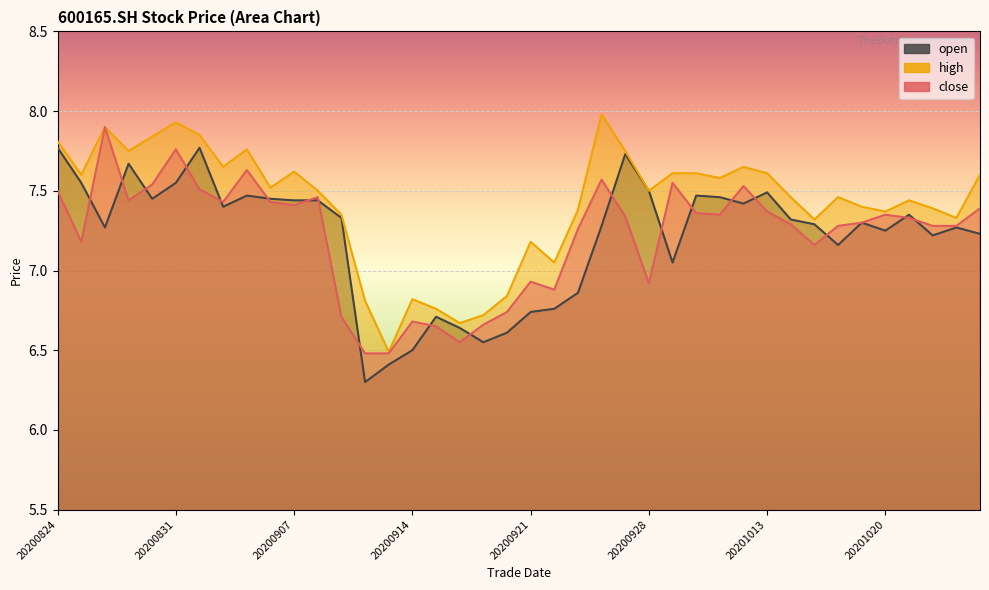

Reading left to right, transcribe all the data shown in this chart.

close: 7.5	7.2	7.9	7.4	7.5	7.8	7.5	7.4	7.6	7.4	7.4	7.5	6.7	6.5	6.5	6.7	6.7	6.5	6.7	6.7	6.9	6.9	7.3	7.6	7.3	6.9	7.5	7.4	7.3	7.5	7.4	7.3	7.2	7.3	7.3	7.3	7.3	7.3	7.3	7.4
high: 7.8	7.6	7.9	7.8	7.8	7.9	7.8	7.7	7.8	7.5	7.6	7.5	7.3	6.8	6.5	6.8	6.8	6.7	6.7	6.8	7.2	7.0	7.4	8.0	7.8	7.5	7.6	7.6	7.6	7.7	7.6	7.5	7.3	7.5	7.4	7.4	7.4	7.4	7.3	7.6
open: 7.8	7.5	7.3	7.7	7.5	7.5	7.8	7.4	7.5	7.5	7.4	7.4	7.3	6.3	6.4	6.5	6.7	6.6	6.5	6.6	6.7	6.8	6.9	7.3	7.7	7.5	7.0	7.5	7.5	7.4	7.5	7.3	7.3	7.2	7.3	7.2	7.3	7.2	7.3	7.2